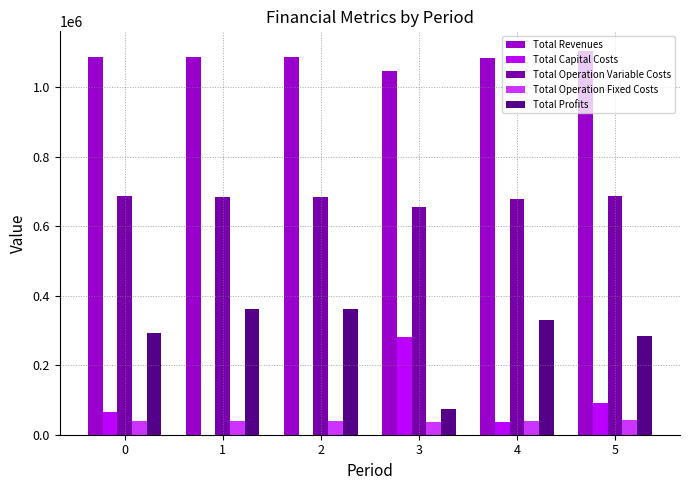

How many groups of bars are there?

6